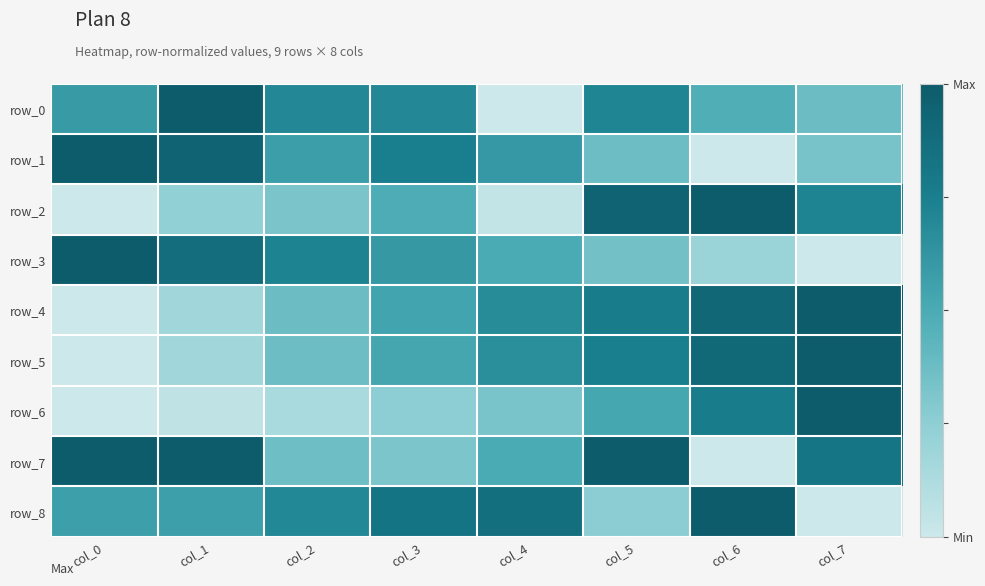

Where is row_4 nearest to the value 0?

col_0